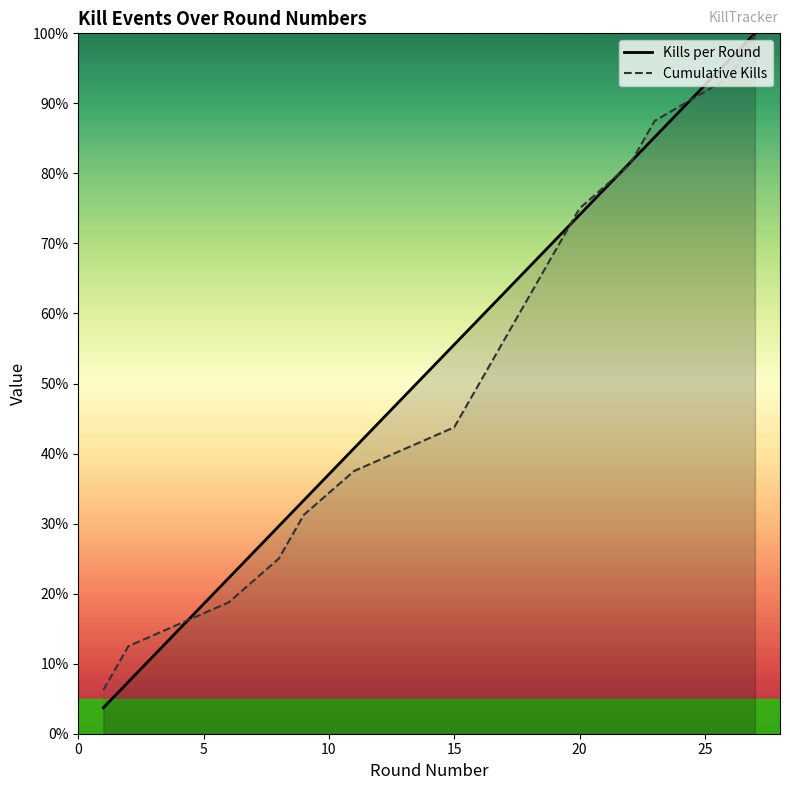

At which label is Kills per Round closest to 51?

15